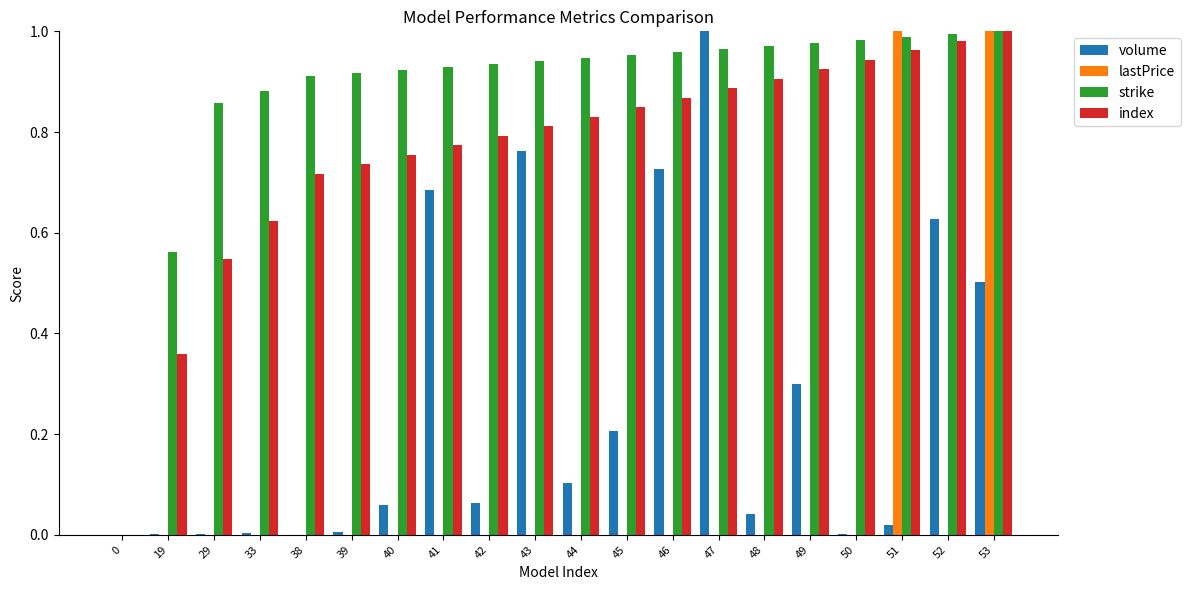

The value of strike at 42 is 0.9. True or false?

True